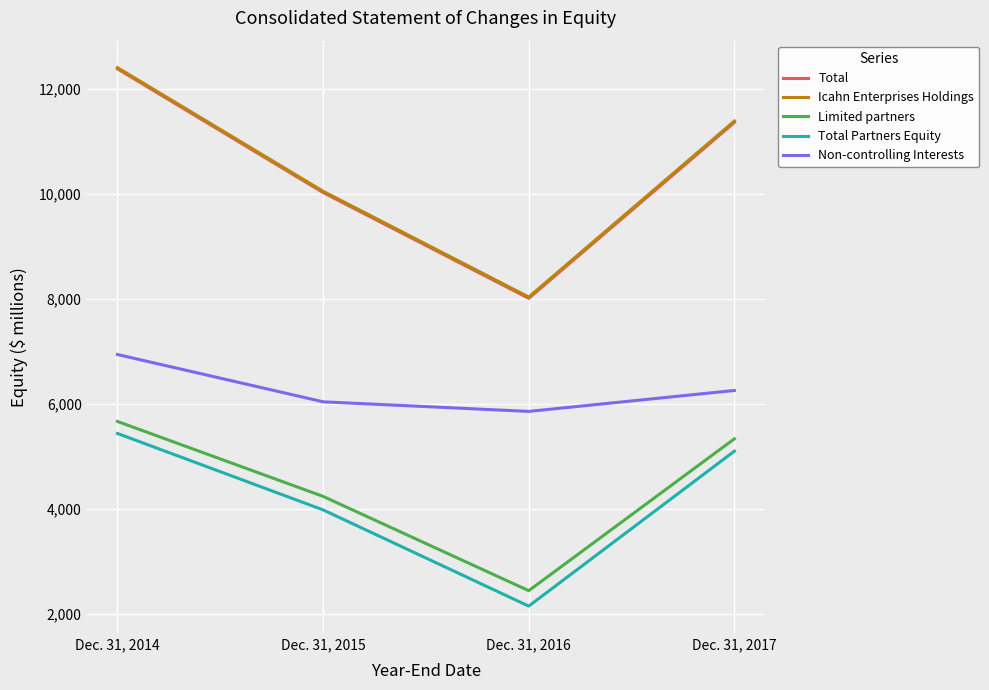

Which category has the lowest value in the Limited partners series?

Dec. 31, 2016